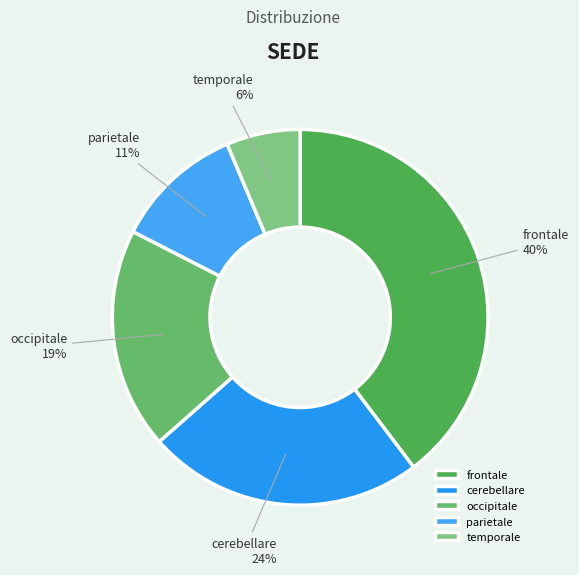

Which has a higher value, occipitale or cerebellare?

cerebellare